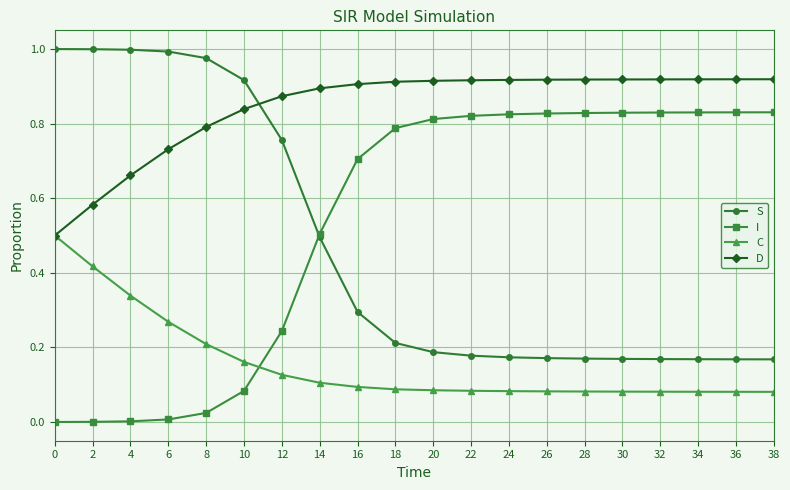

Between which two adjacent categories do I and C first intersect?

10 and 12